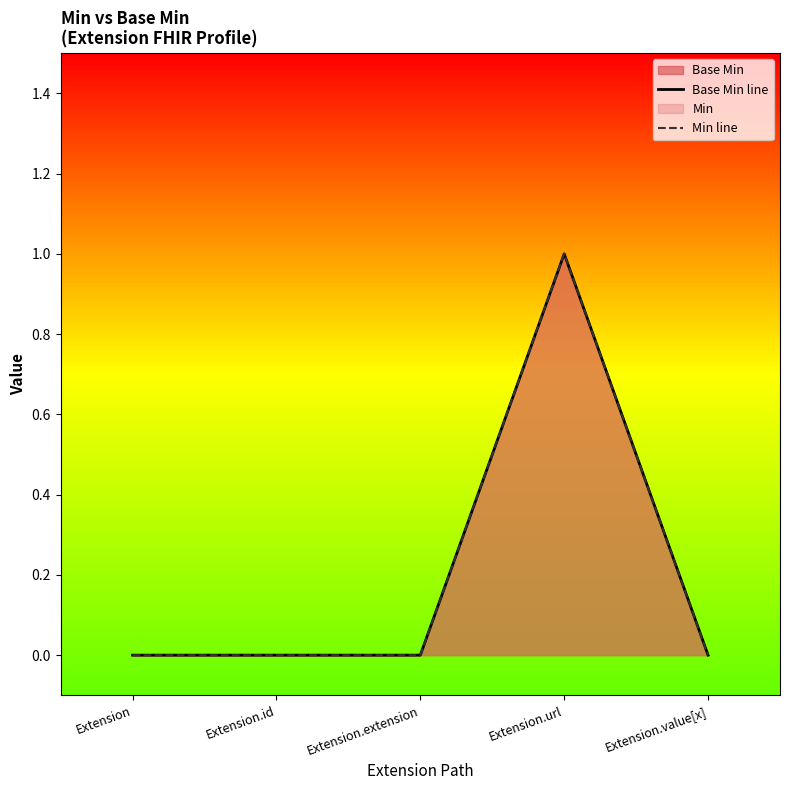

Where is Min line nearest to the value 0?

Extension